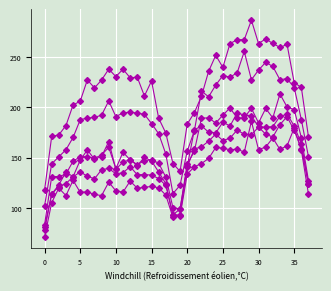

Which category has the highest value across all series?

29